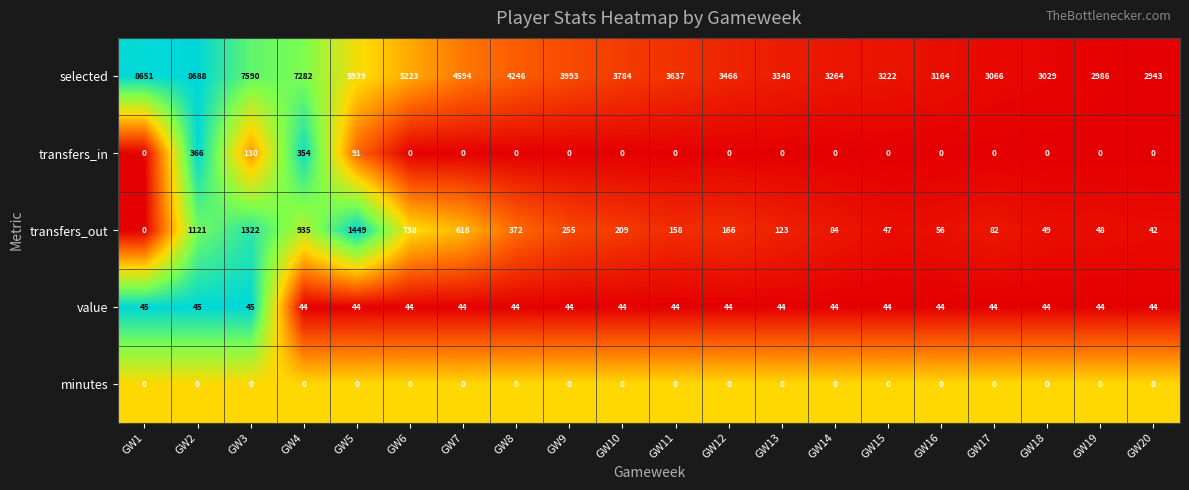

What is the sum of the value values at GW2 and GW17?

89